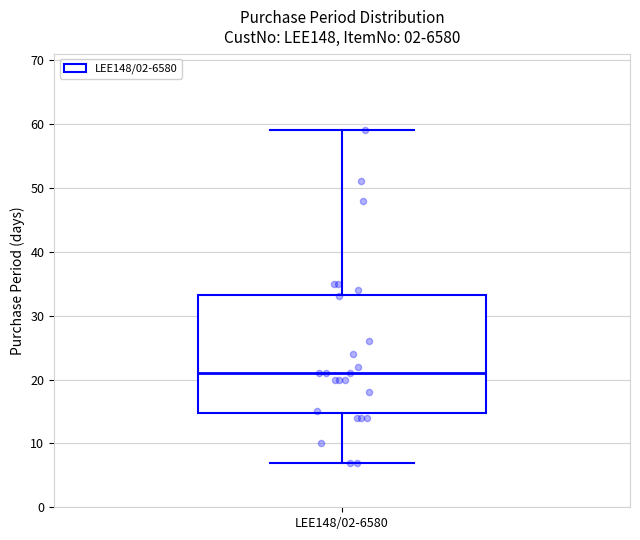

Read this box plot against the y-axis: the position of the median line, the range covered by the box, and the ends of both whiskers. The values are not printed on the chart, so give them approximately, as read against the axis.

median 21, box 15 to 33, whiskers 7 to 59